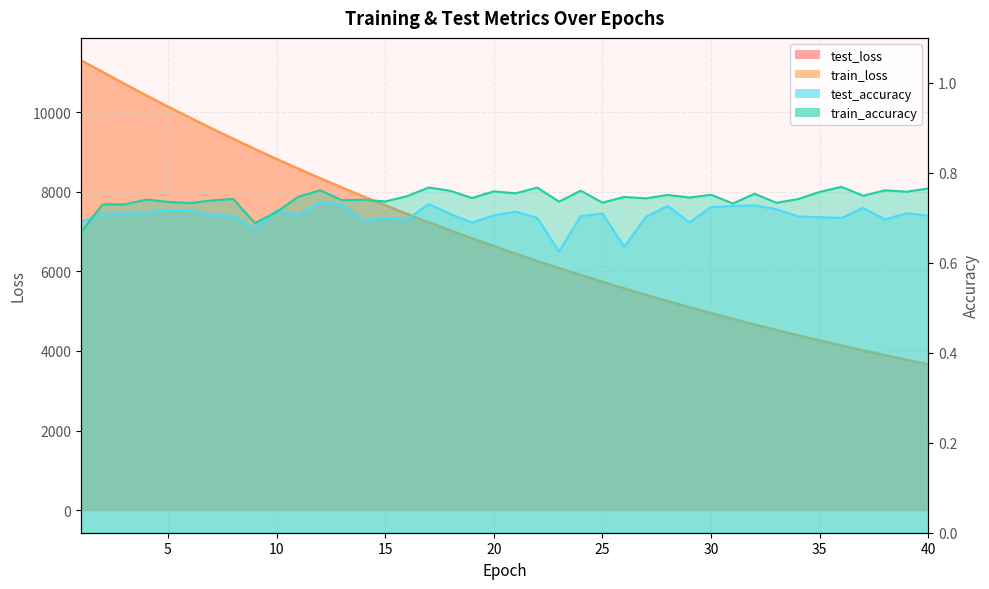

Which series changed the most between 25 and 39?

test_loss